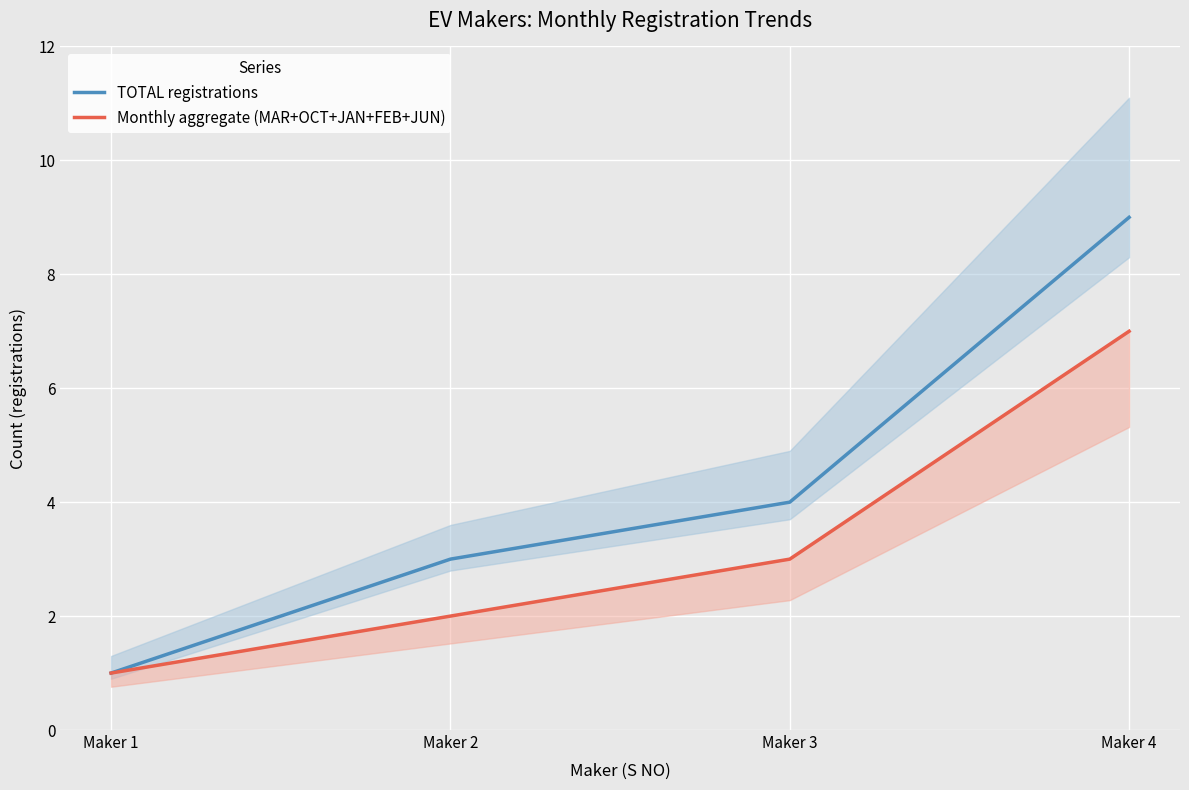

True or false: TOTAL registrations and Monthly aggregate (MAR+OCT+JAN+FEB+JUN) intersect in this chart.

False